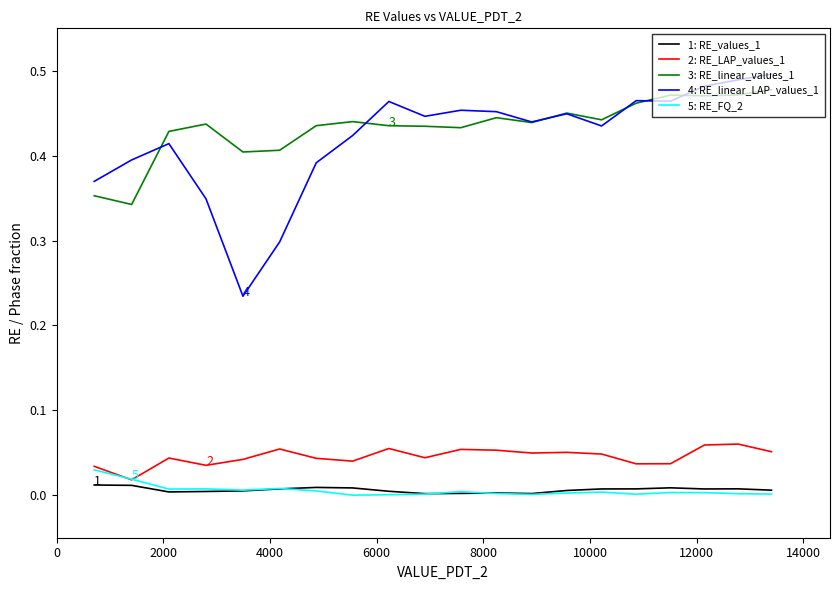

Rank the series by their maximum value, from lowest to highest.

1: RE_values_1, 5: RE_FQ_2, 2: RE_LAP_values_1, 3: RE_linear_values_1, 4: RE_linear_LAP_values_1